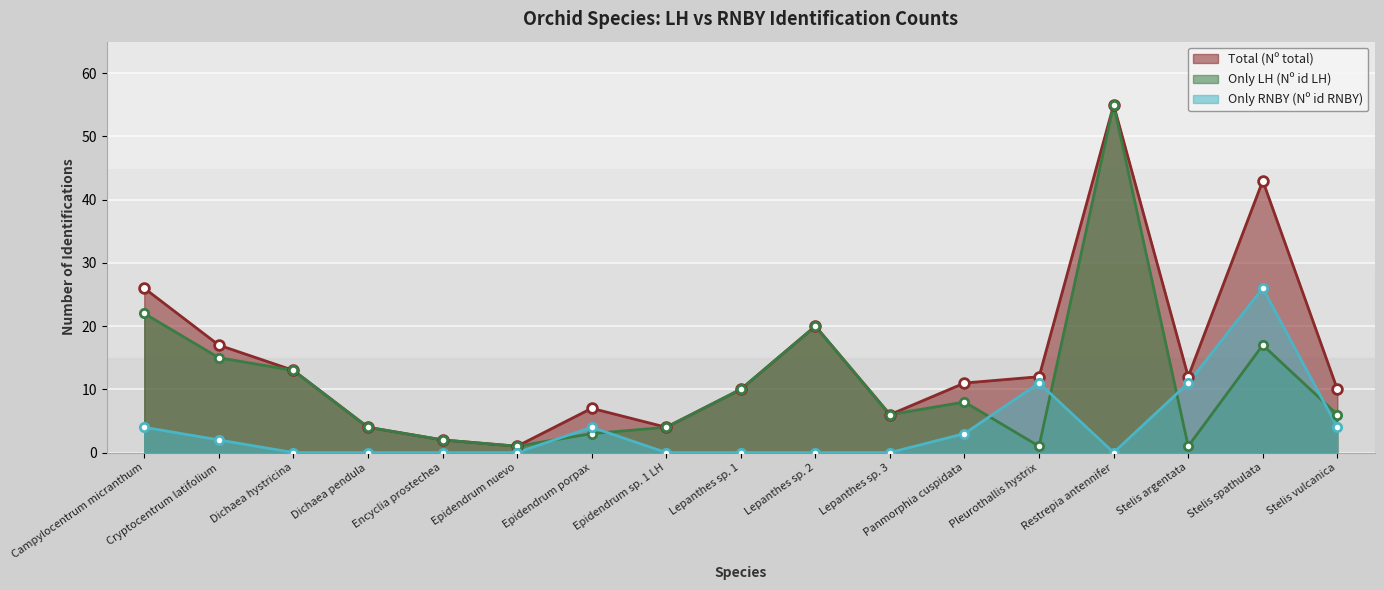

True or false: Total (Nº total) has a value of 1 at Encyclia prostechea.

False